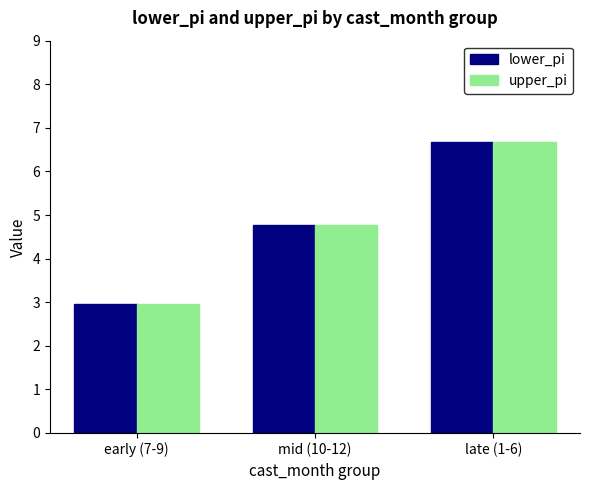

At which category is the sum across all series the highest?

late (1-6)